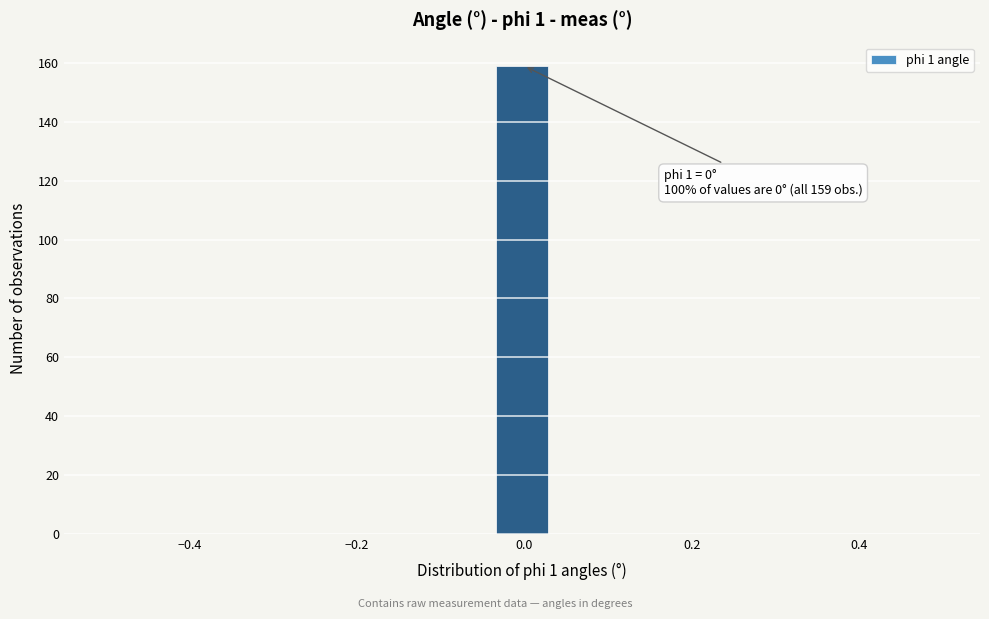

Around what value on the x-axis is the tallest bar? Give the approximate position of its centre, as read against the axis.

0.00